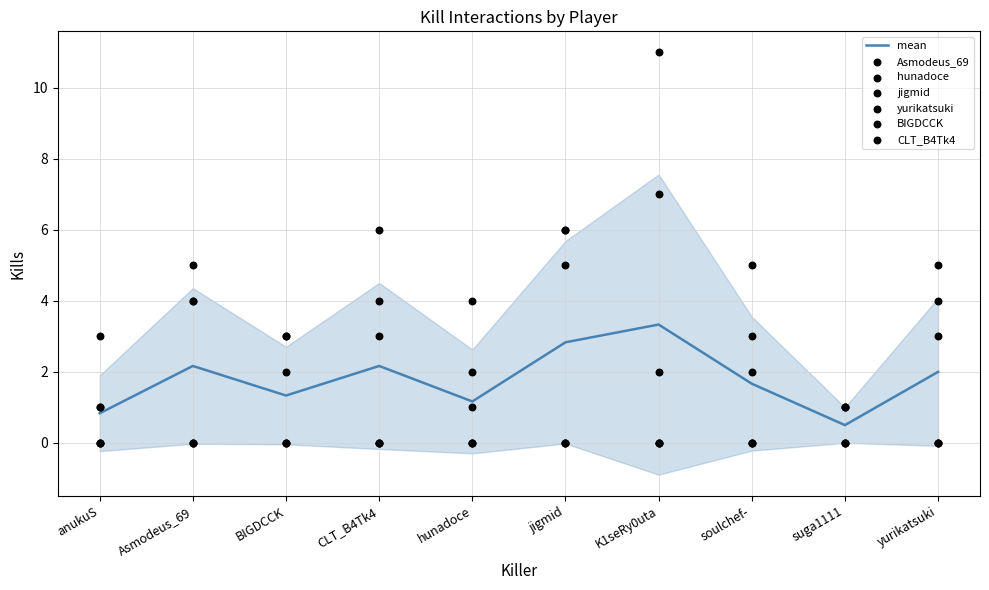

What is the maximum value for mean?

3.3